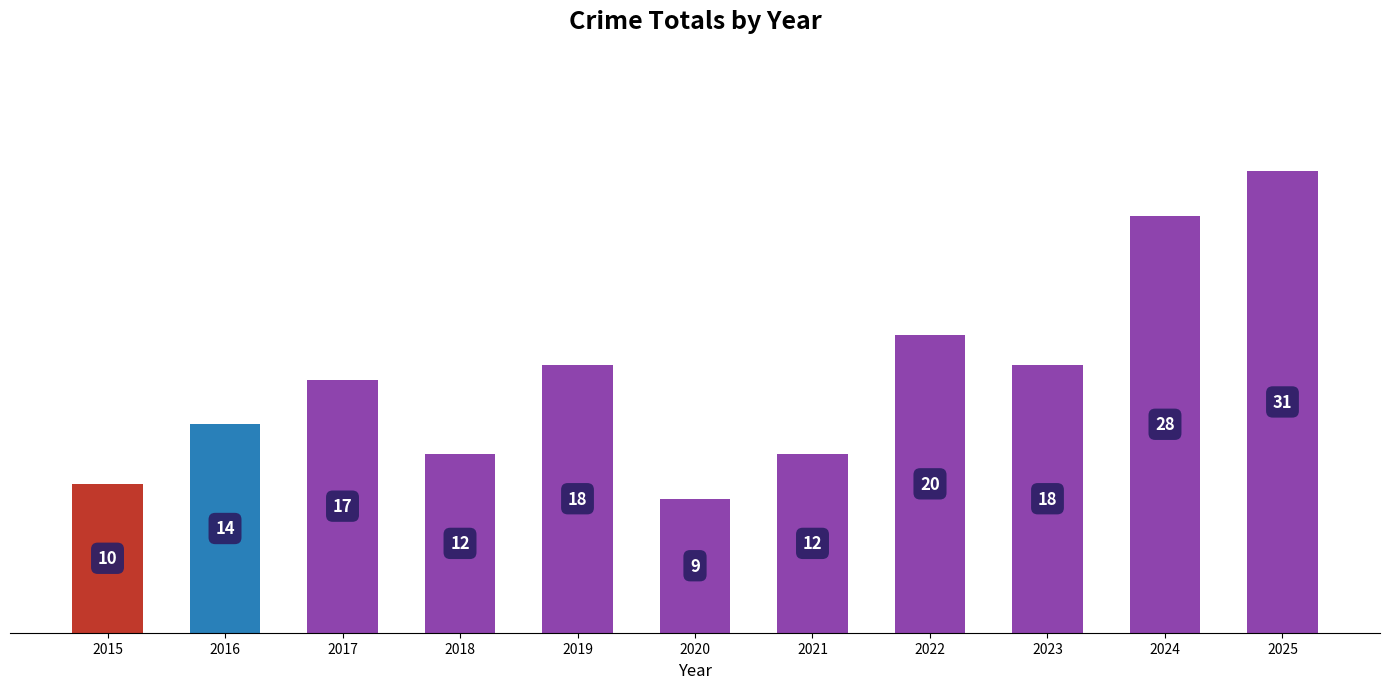

Reading left to right, what are all the values shown in this chart?

10	14	17	12	18	9	12	20	18	28	31